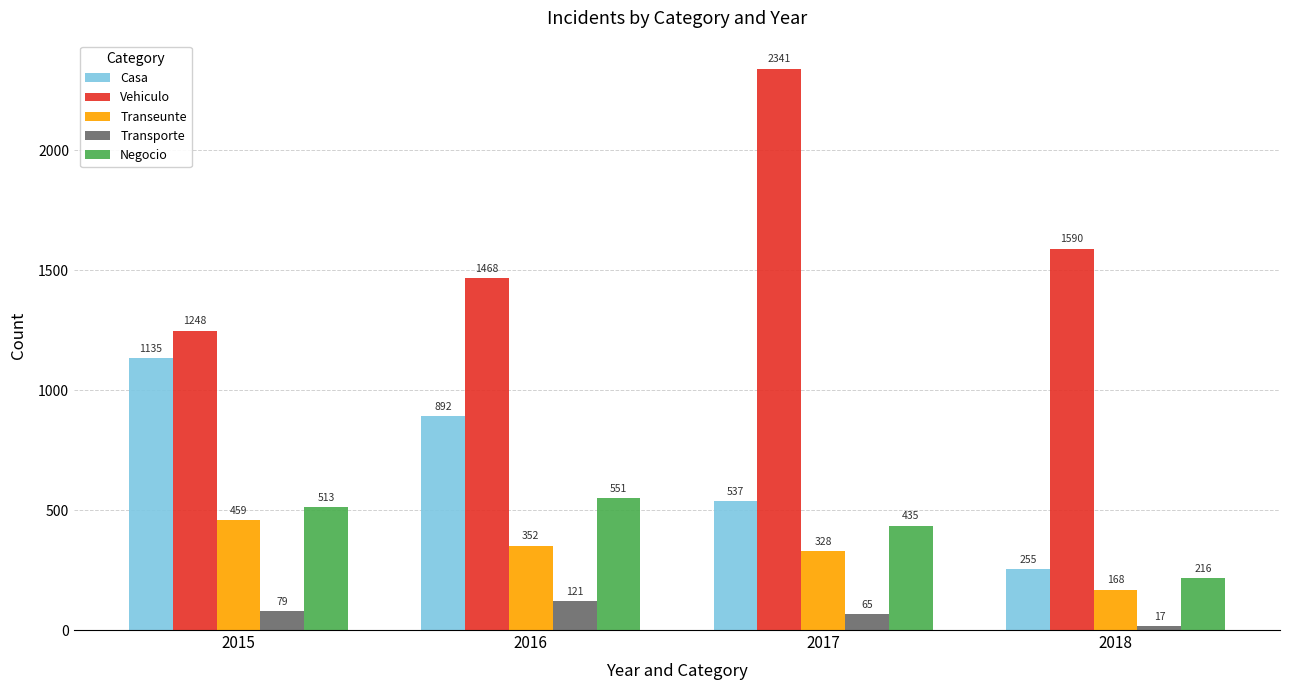

Which series has the largest total across all categories?

Vehiculo